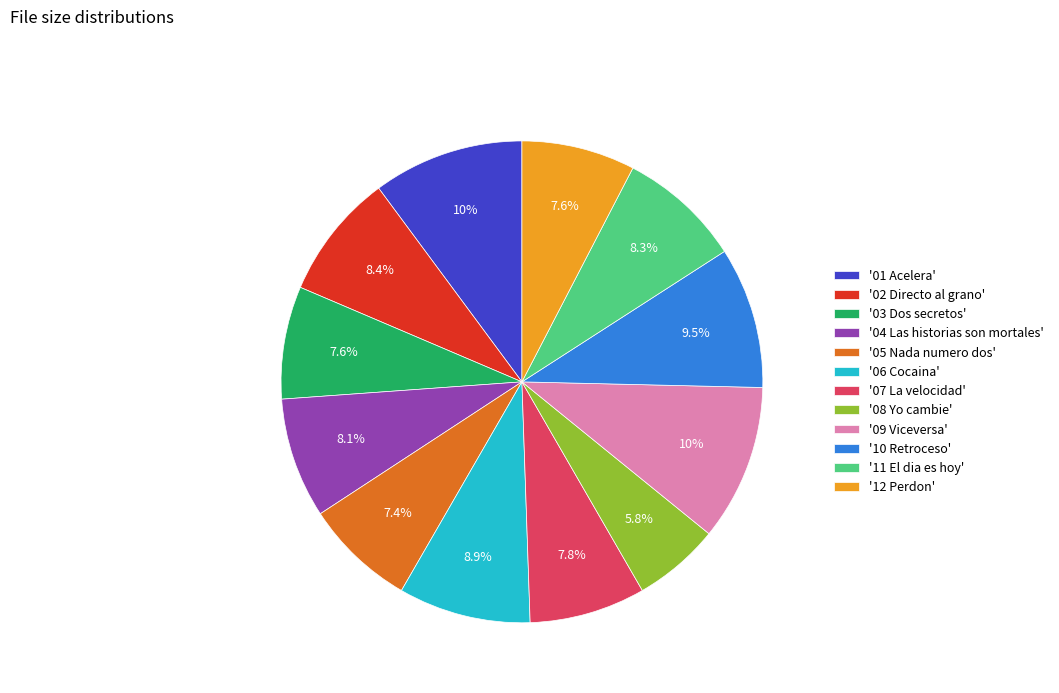

Is there any slice that represents more than half of the pie?

No